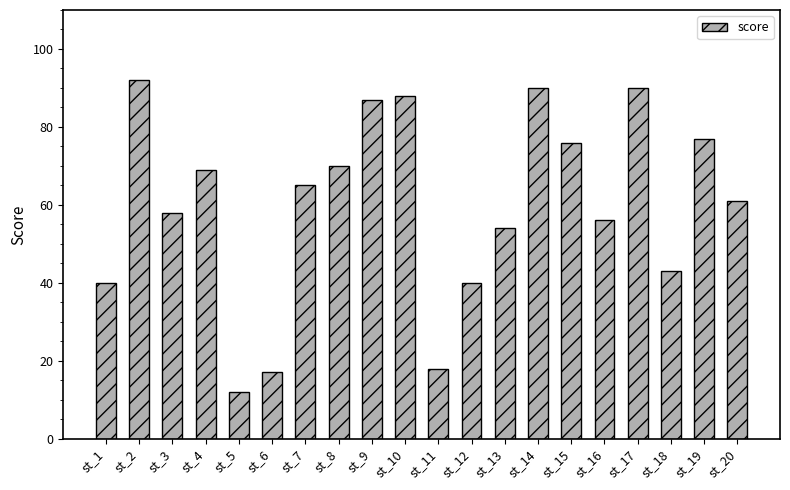

What is the sum of all values?

1203